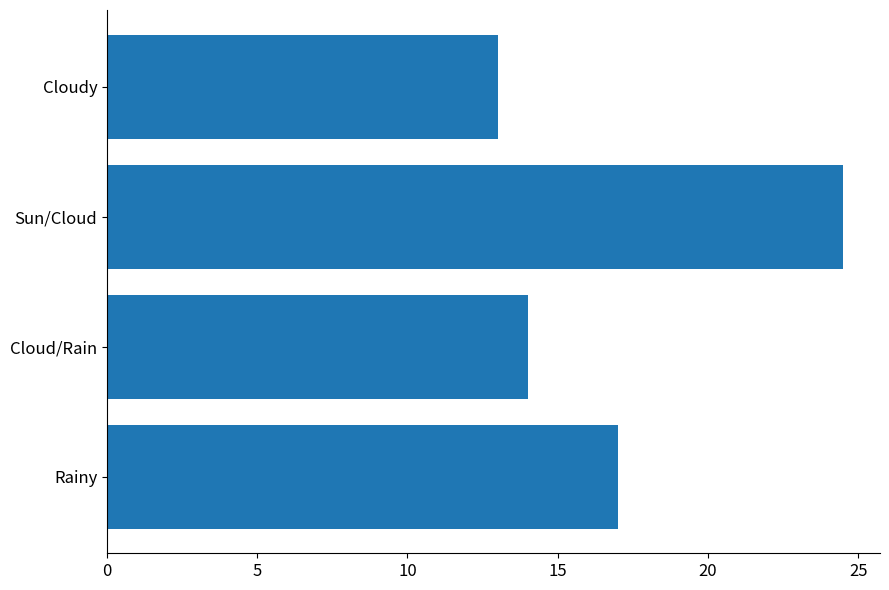

What is the change in value from Rainy to Cloudy?

-4.0